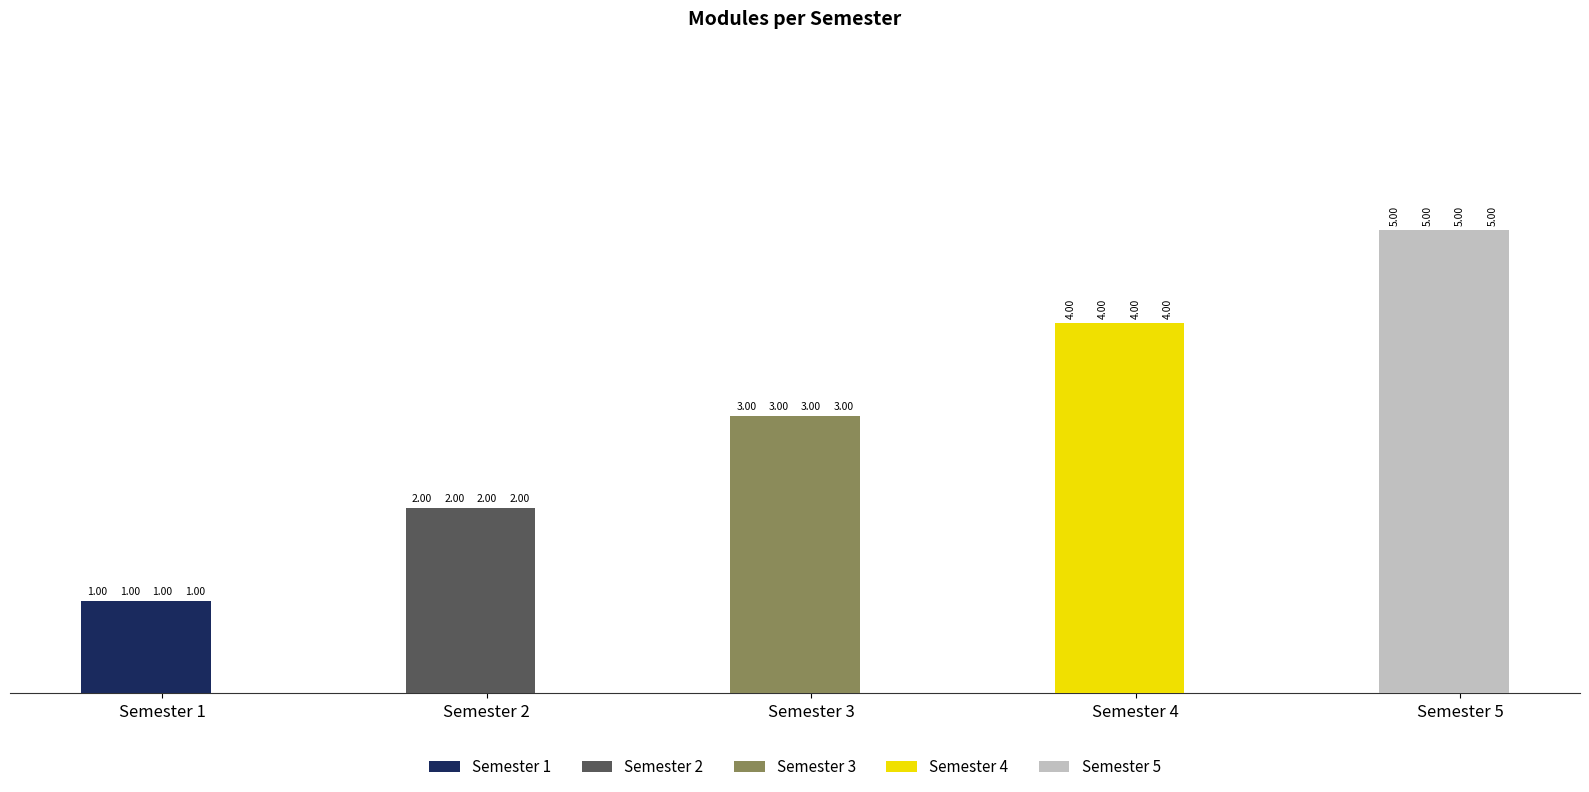

Rank the series by their average value, from highest to lowest.

Semester 5, Semester 4, Semester 3, Semester 2, Semester 1